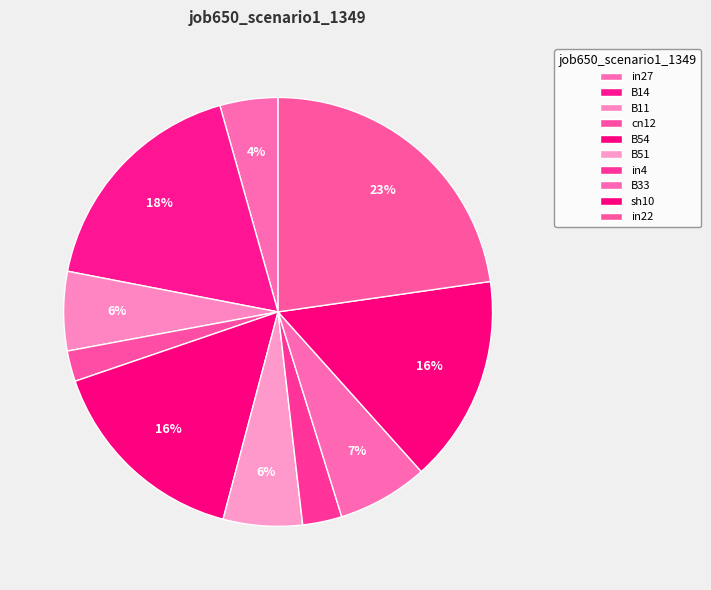

Does any single category account for the majority?

No